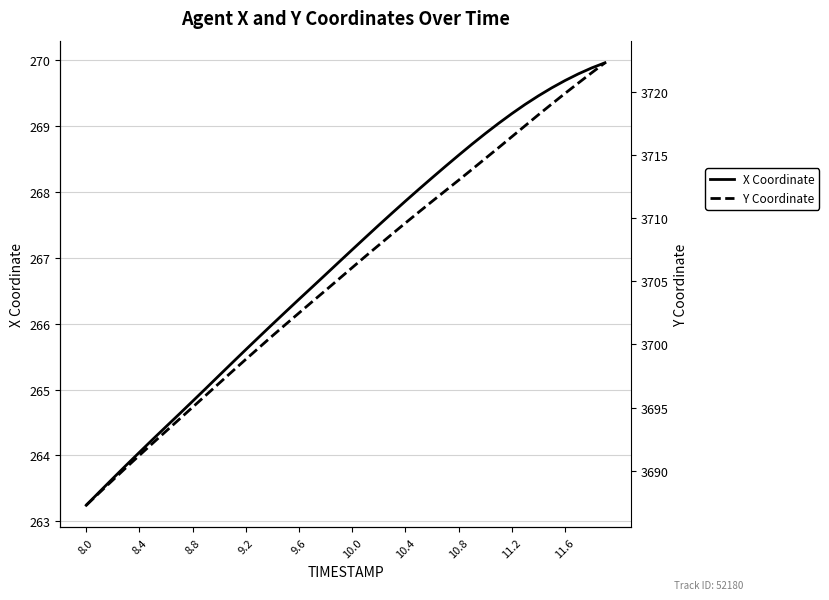

How many categories are shown in the chart?

40